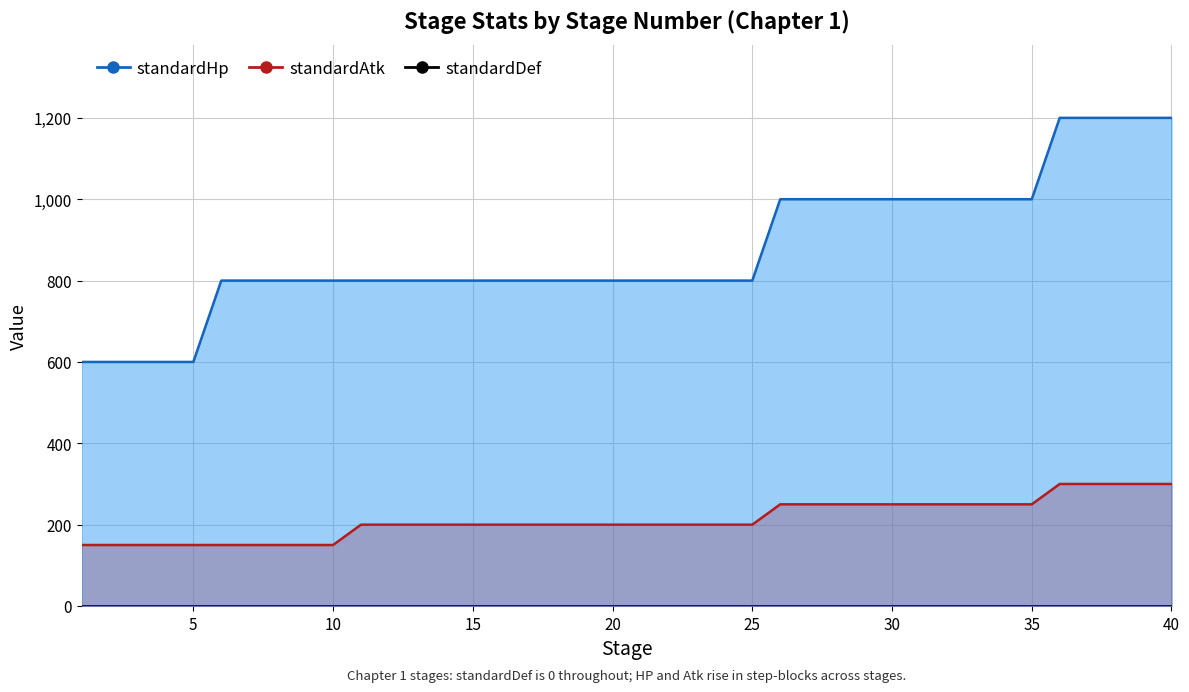

At how many categories does at least one series exceed 925?

15